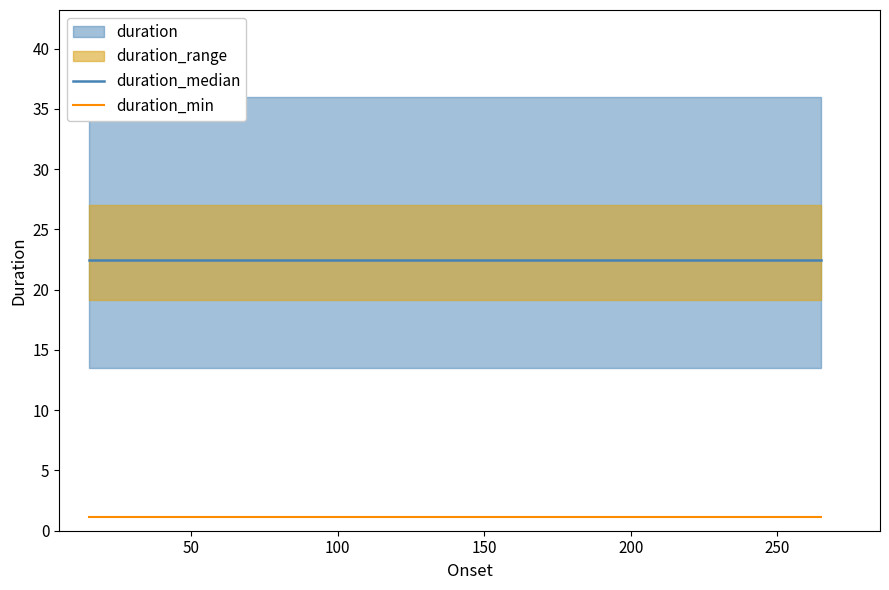

At how many categories does at least one series exceed 3?

8